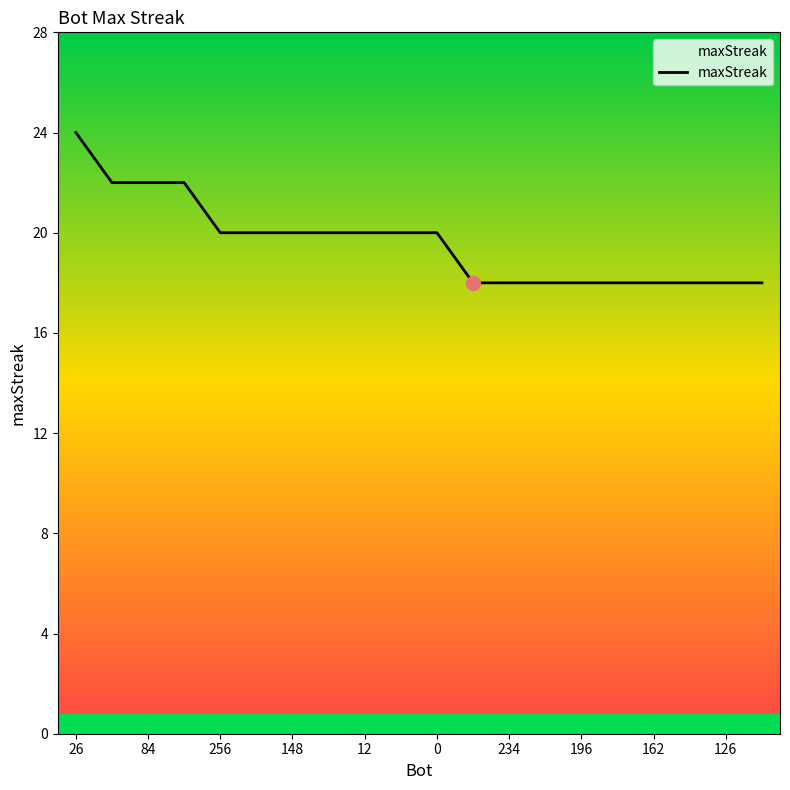

What is the difference between the maximum and minimum values?

6